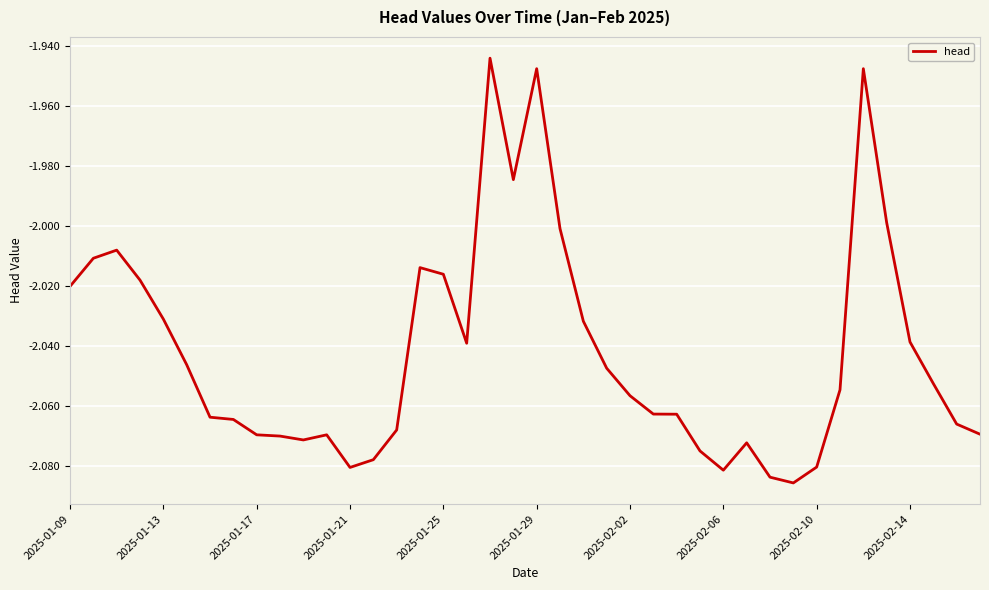

Between 2025-01-09 and 2025-01-21, which is larger?

2025-01-09